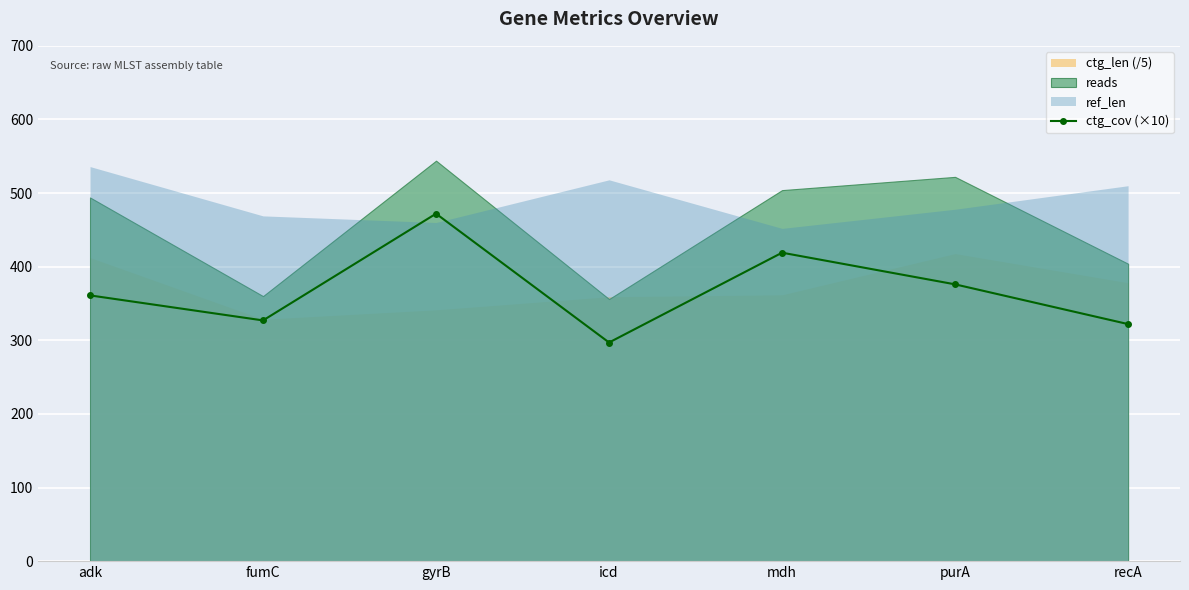

Reading left to right, transcribe all the data shown in this chart.

361	327	472	297	419	376	322